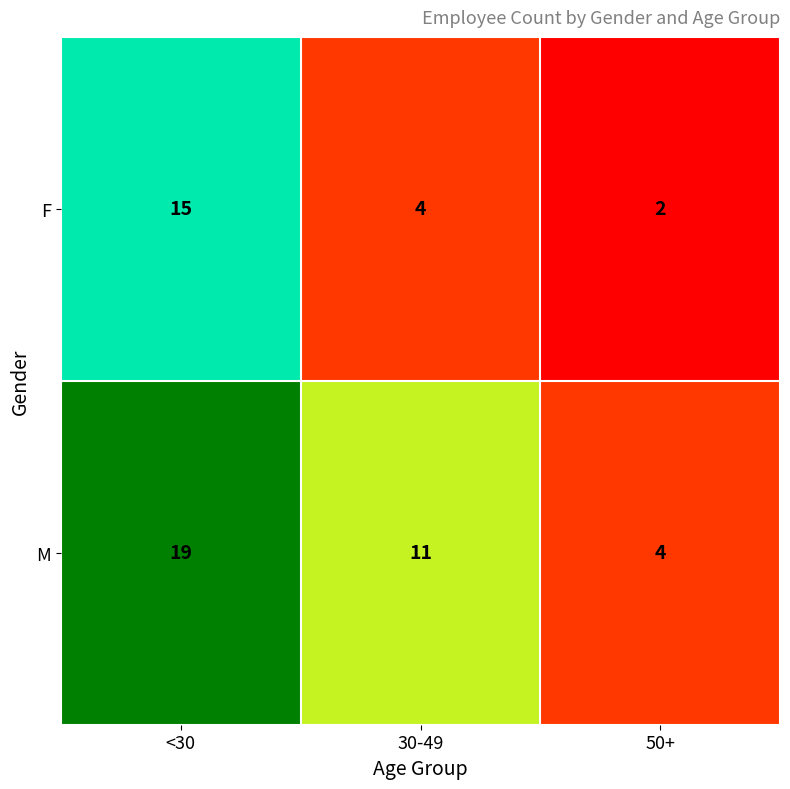

Which series has the largest total across all categories?

M